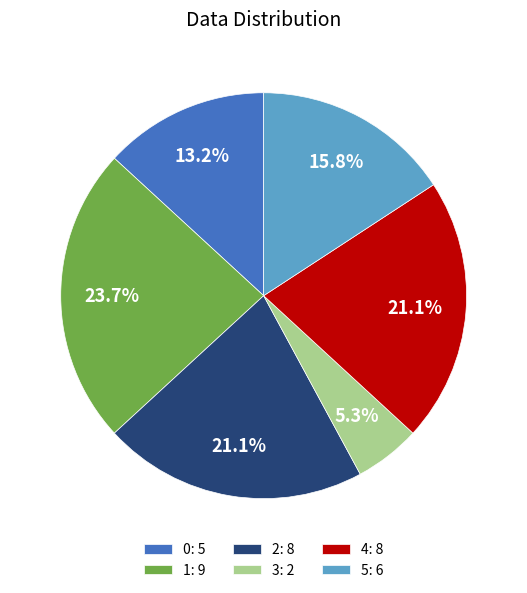

Which has a higher value, 2: 8 or 5: 6?

2: 8